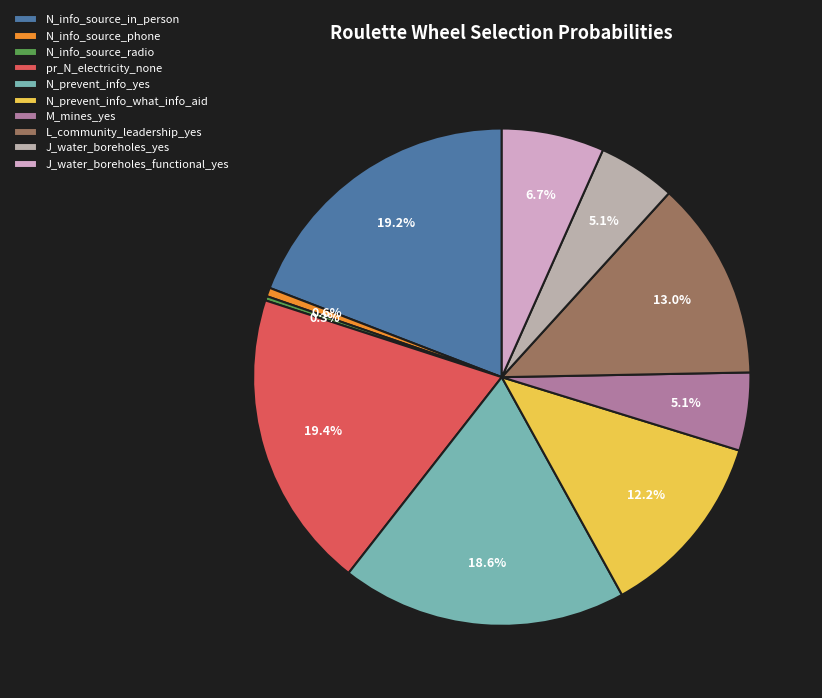

How many segments does this pie chart have?

10